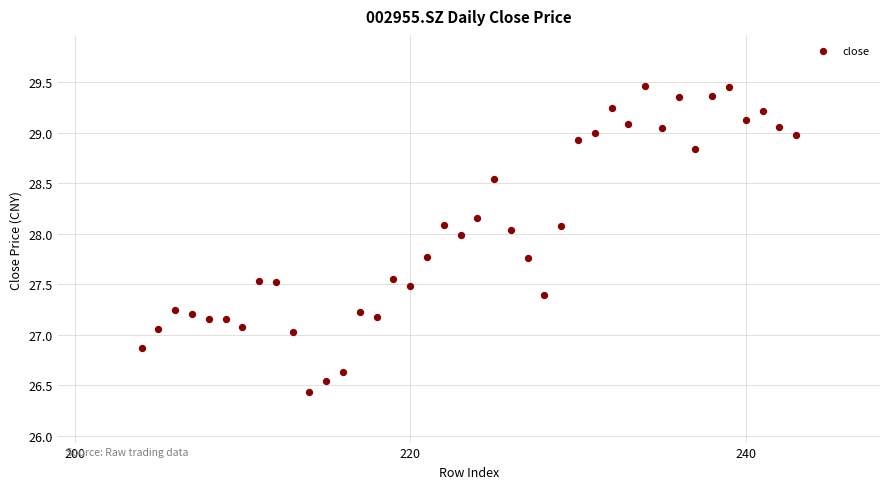

What is the range of Y values (max minus min)?

3.0